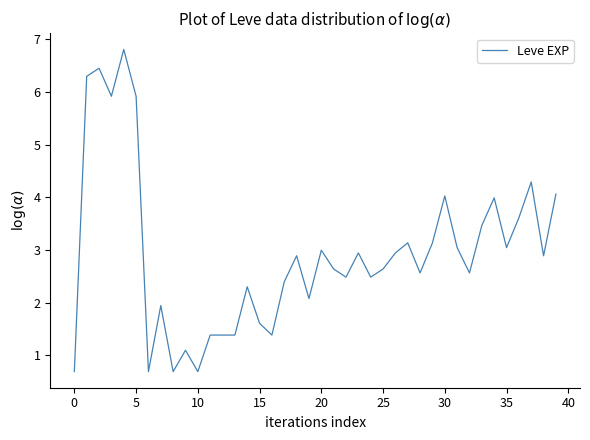

What is the average value?

2.9